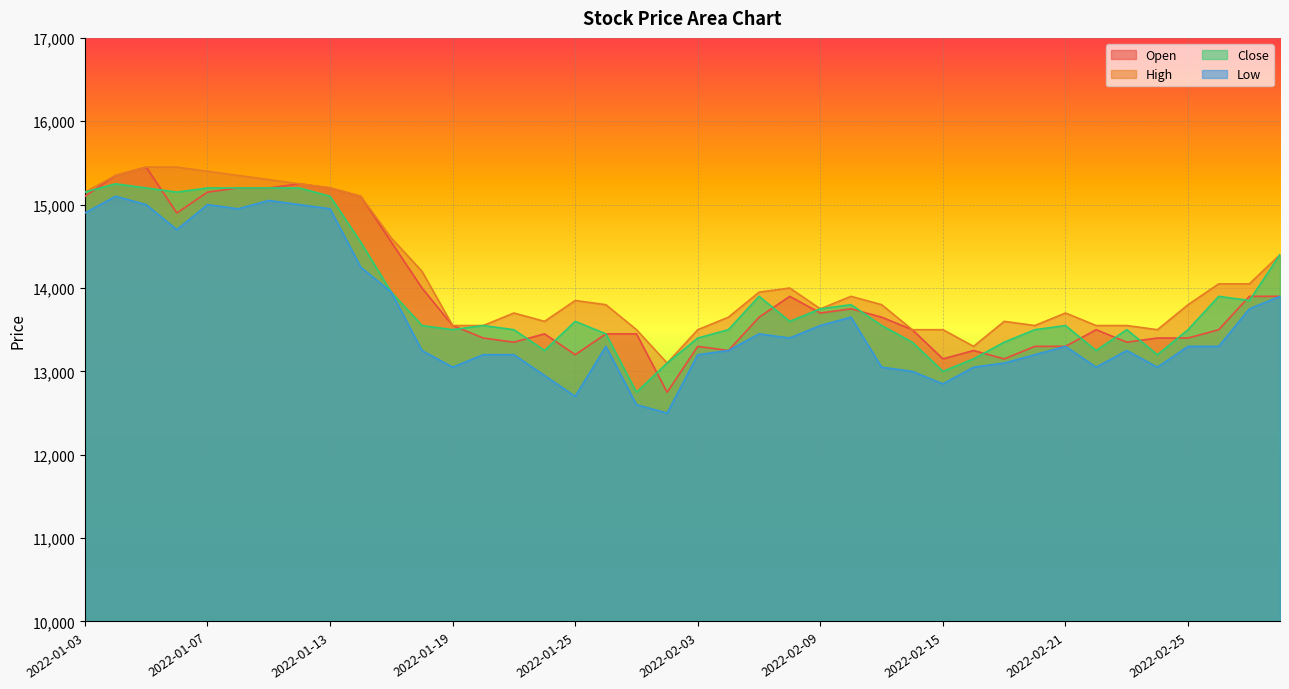

Where does the High series first go above 13800?

2022-01-03